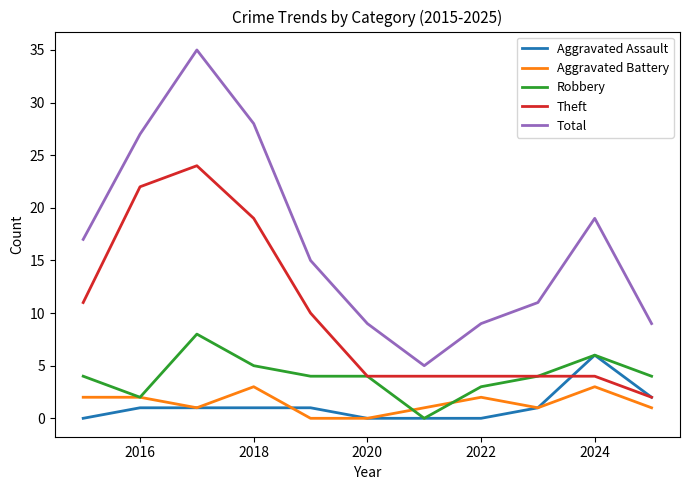

True or false: Robbery and Total cross at least once.

False